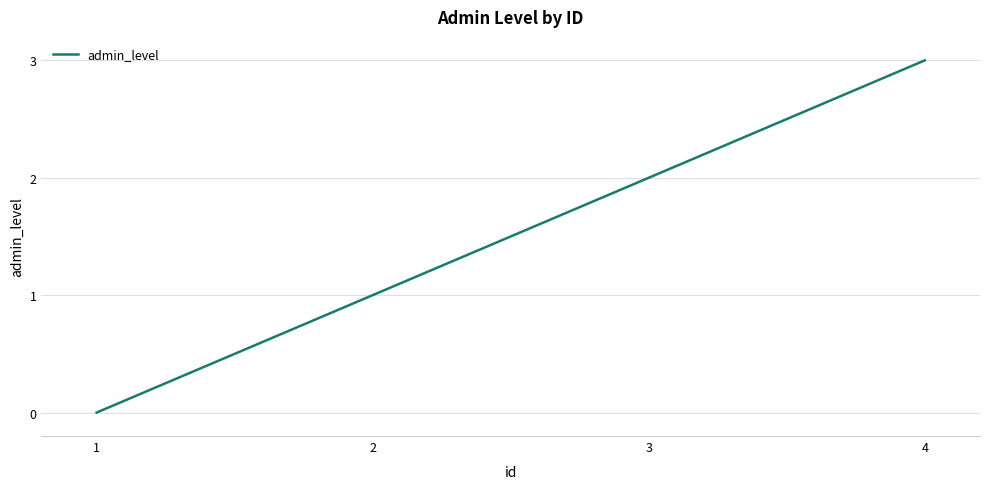

Reading right to left, transcribe all the data shown in this chart.

3	2	1	0